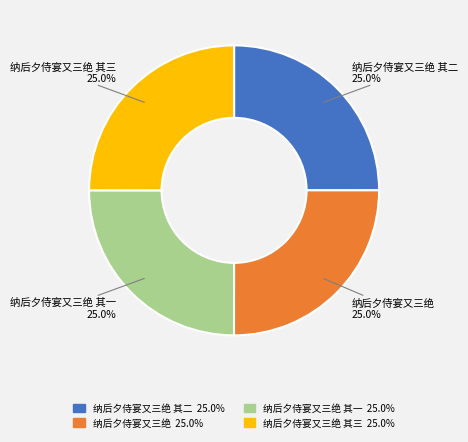

Count the number of slices in the pie.

4